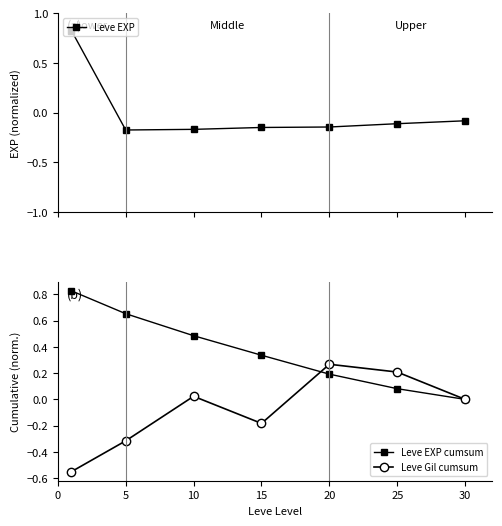

List the series in order of their overall mean, lowest first.

Leve Gil cumsum, Leve EXP, Leve EXP cumsum